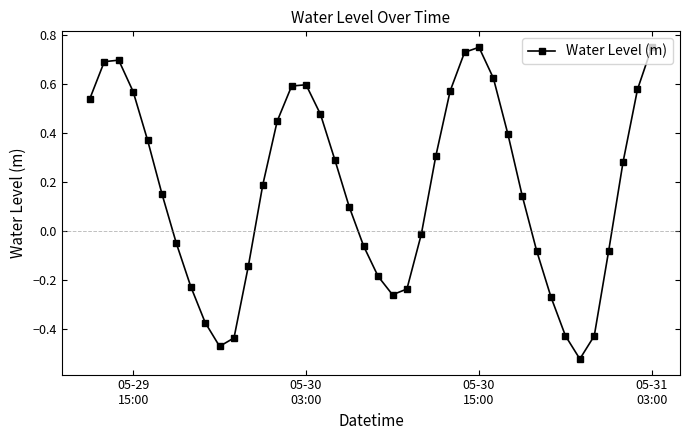

What is the sum of all values?

6.6